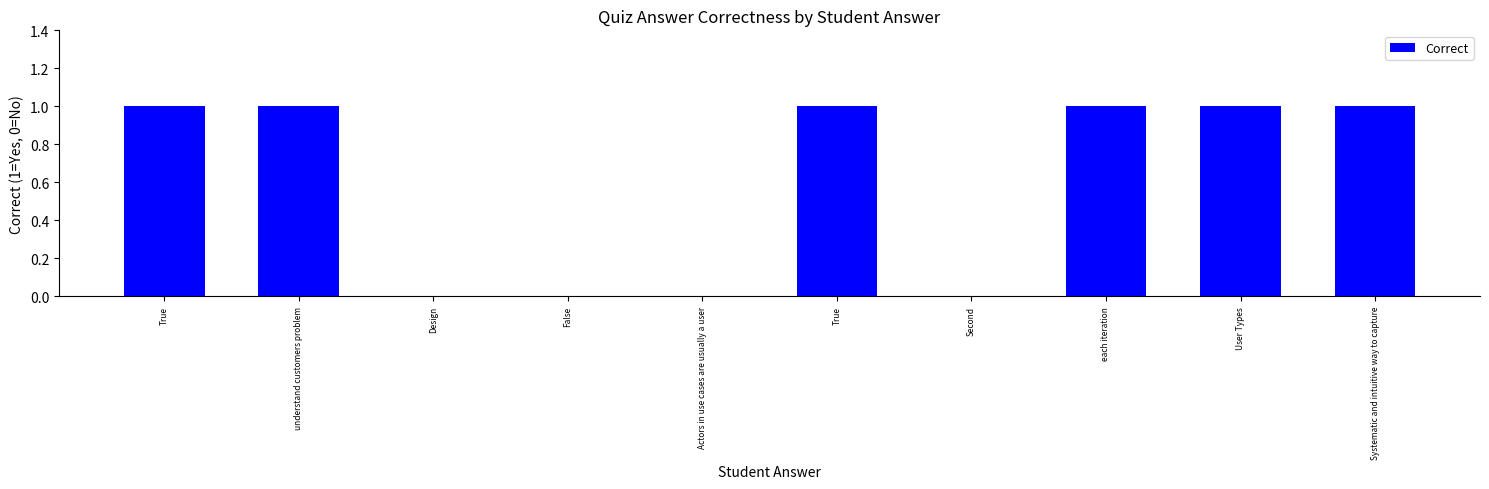

Reading left to right, list all the values displayed in this chart.

True=1	understand customers problem=1	Design=0	False=0	Actors in use cases are usually a user=0	True=1	Second=0	each iteration=1	User Types=1	Systematic and intuitive way to capture=1